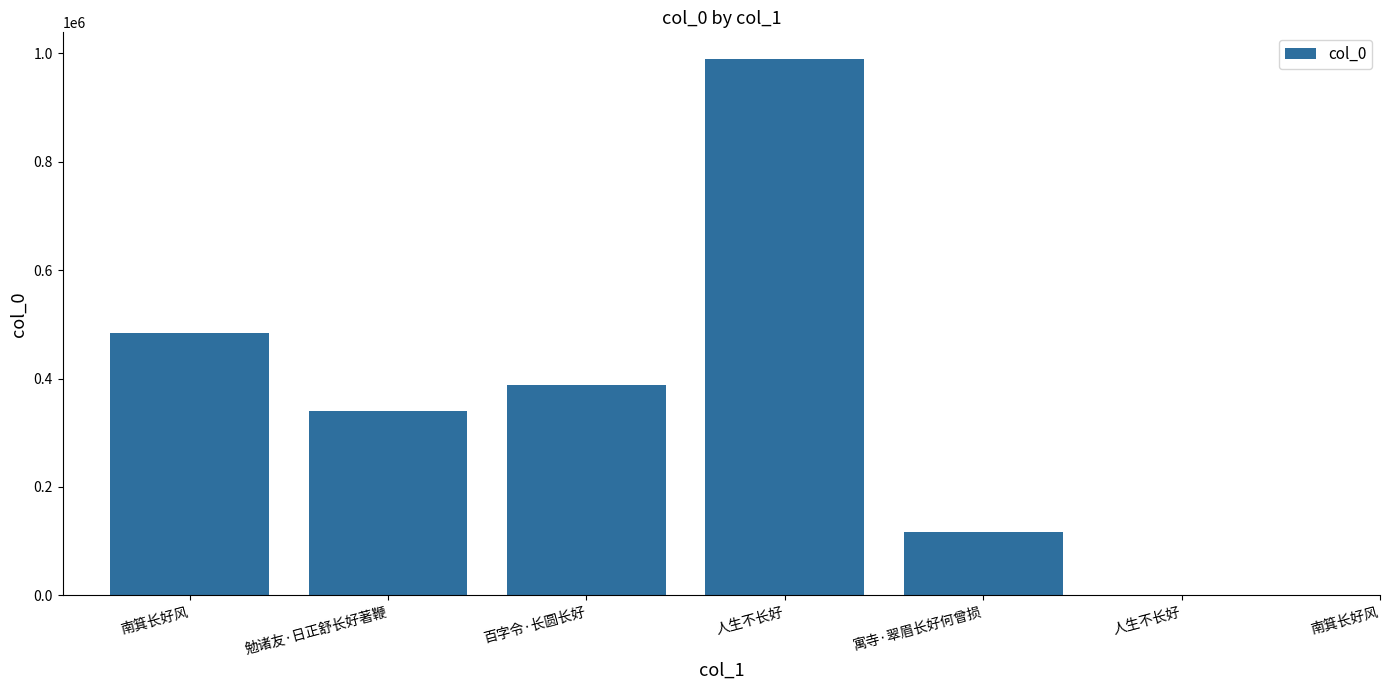

What is the average value?

357427